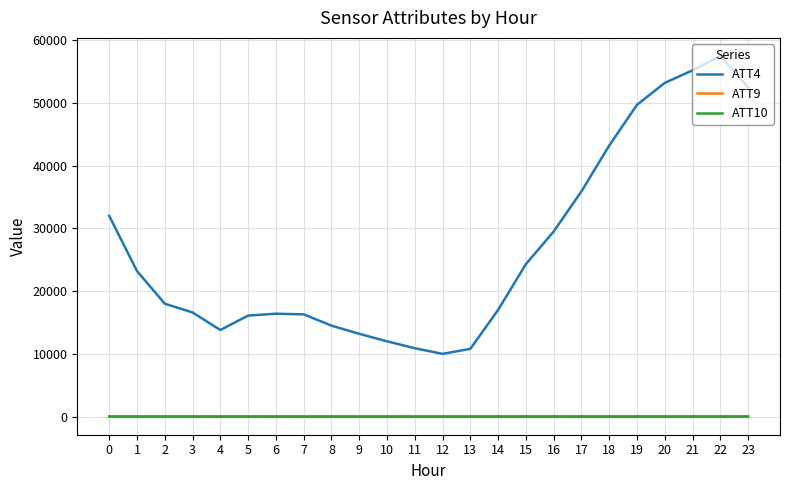

Which series has the largest total across all categories?

ATT4